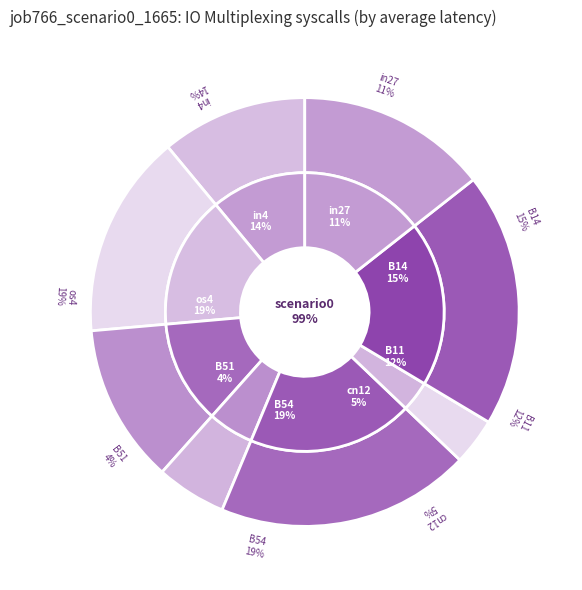

What is the total percentage of in4 and B14?

29.8%